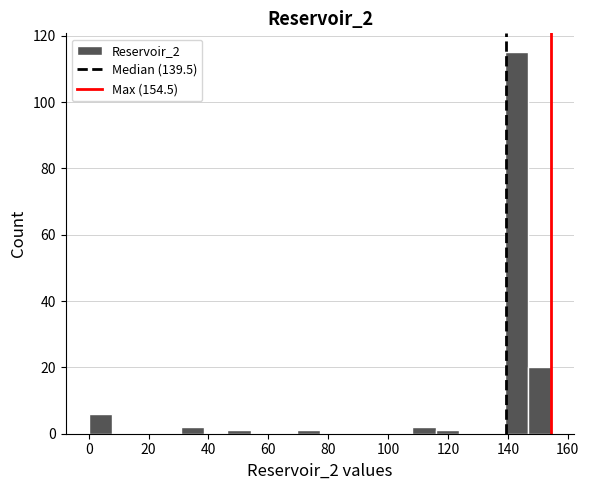

Around what value on the x-axis is the tallest bar? Give the approximate position of its centre, as read against the axis.

142